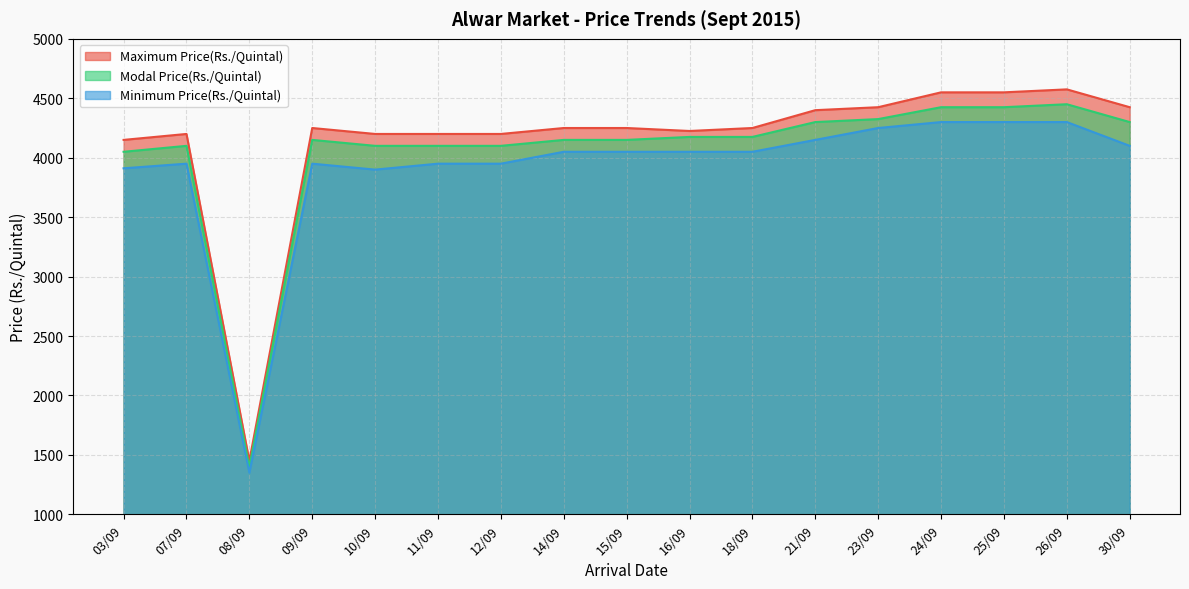

How many lines are shown in the chart?

3